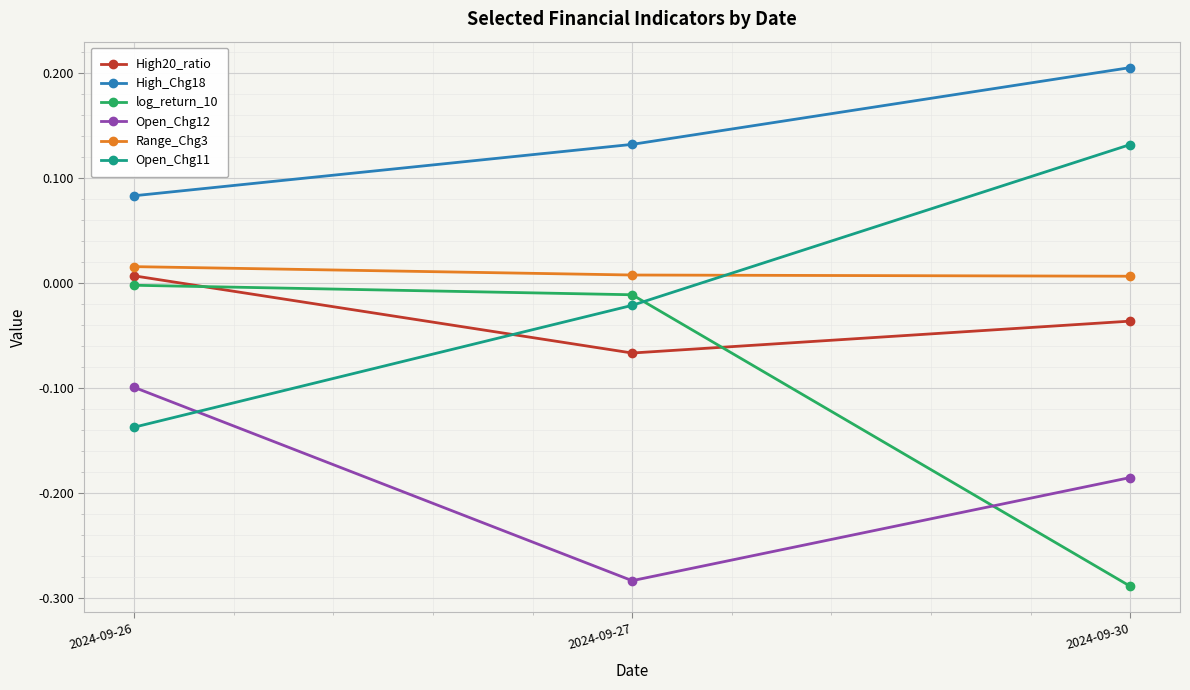

Which label corresponds to the largest value in the chart?

2024-09-30